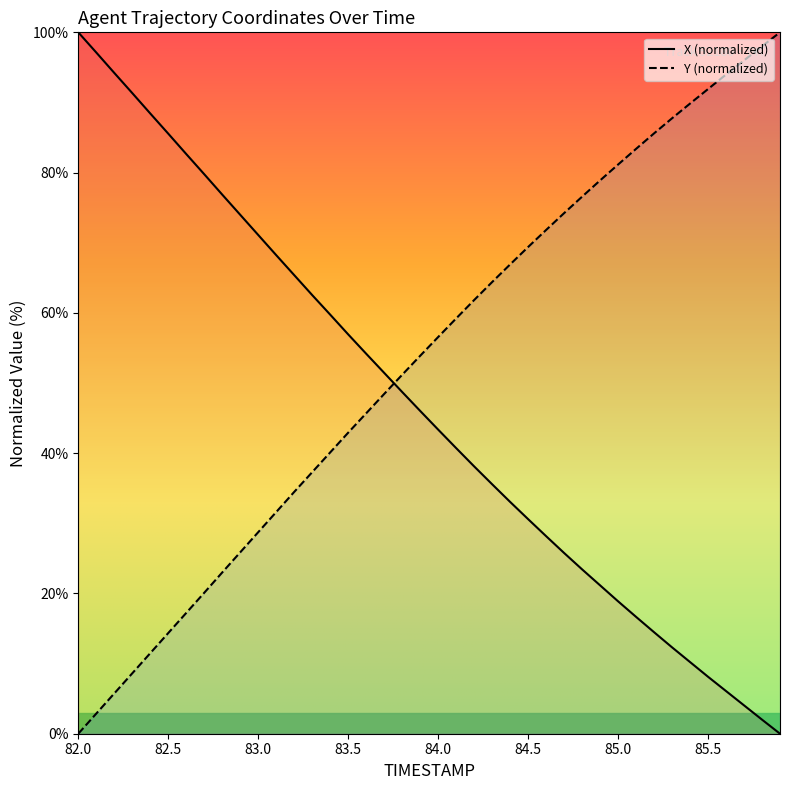

Read the X (normalized) value at 82.5.

85.6